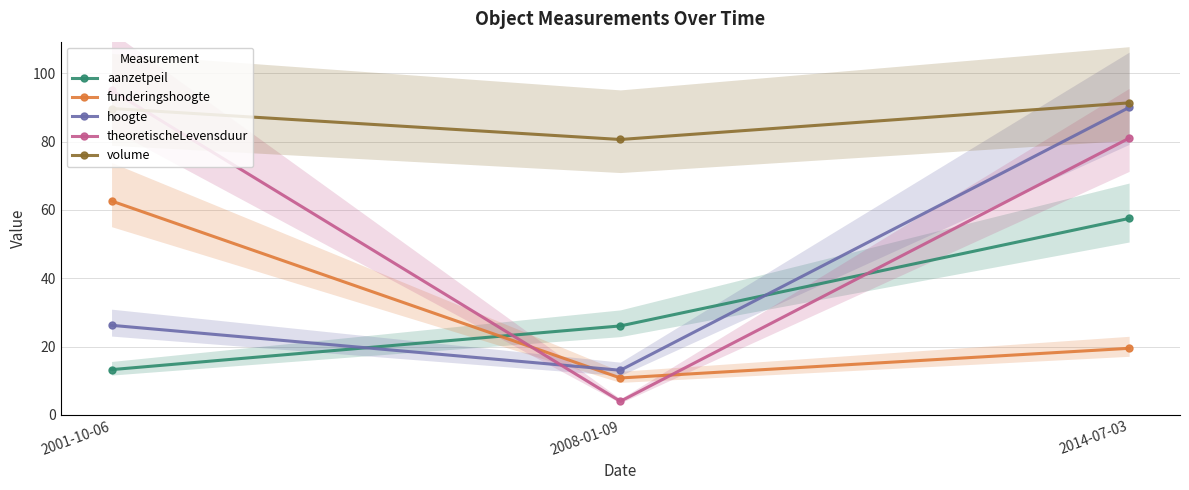

Reading right to left, extract all data points from this chart.

aanzetpeil: 2014-07-03=57.5	2008-01-09=26.1	2001-10-06=13.3
funderingshoogte: 2014-07-03=19.5	2008-01-09=10.8	2001-10-06=62.6
hoogte: 2014-07-03=90.0	2008-01-09=13.1	2001-10-06=26.2
theoretischeLevensduur: 2014-07-03=81.0	2008-01-09=4.0	2001-10-06=95.0
volume: 2014-07-03=91.3	2008-01-09=80.6	2001-10-06=89.7